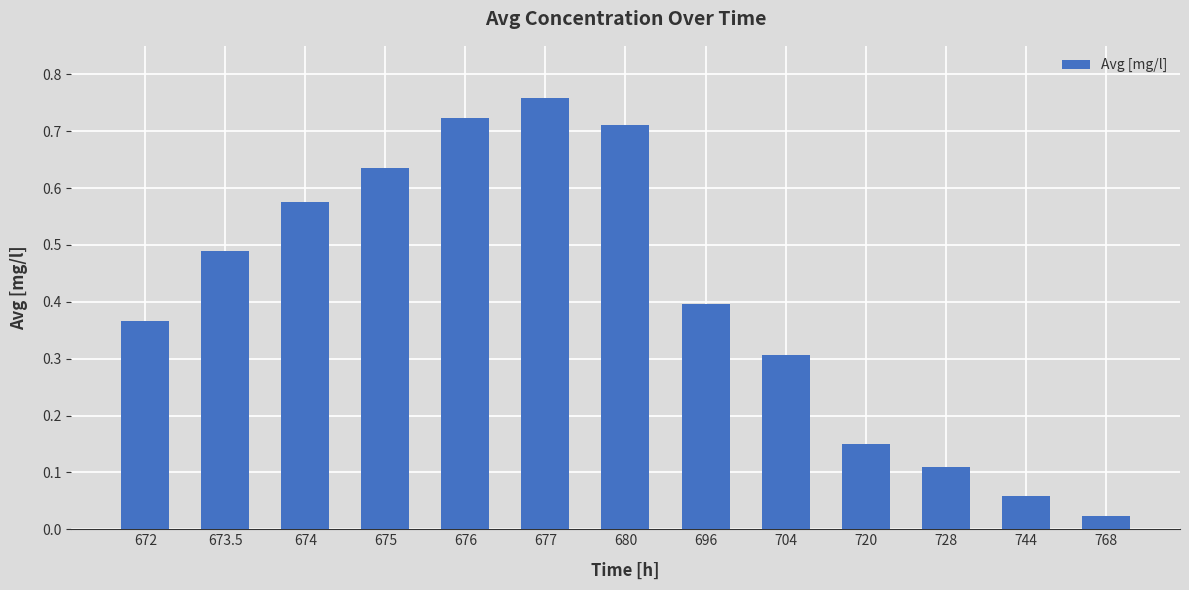

List the labels in order of value, largest first.

677, 676, 680, 675, 674, 673.5, 696, 672, 704, 720, 728, 744, 768